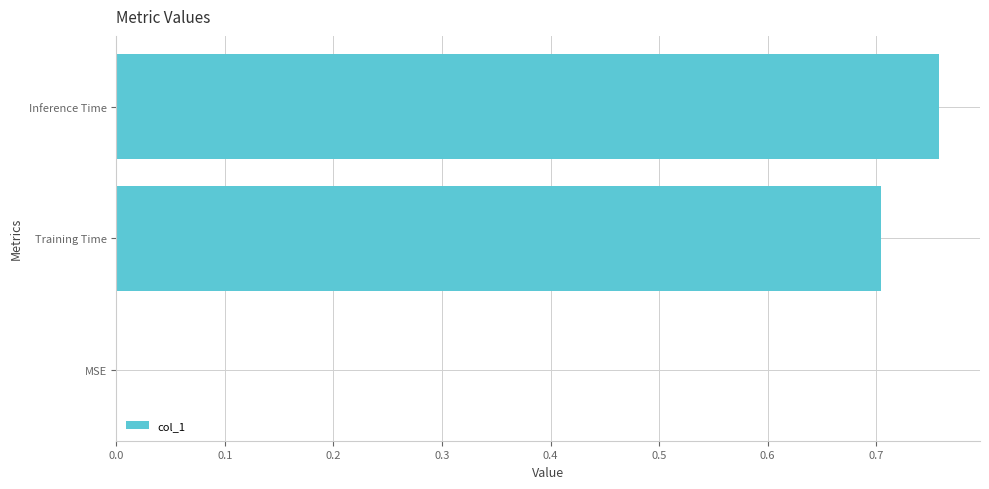

Which label corresponds to the largest value in the chart?

Inference Time